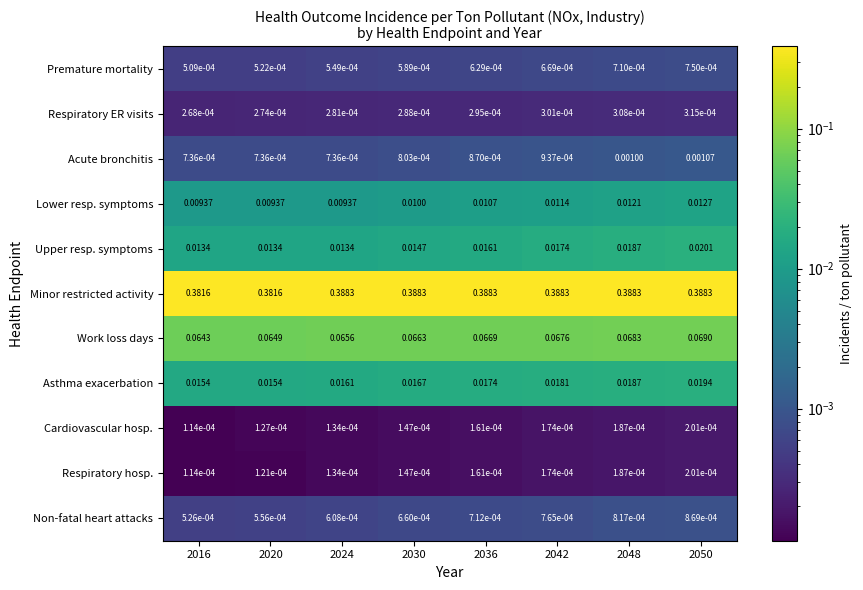

At 2020, list the series in order from smallest to largest.

Respiratory hosp., Cardiovascular hosp., Respiratory ER visits, Premature mortality, Non-fatal heart attacks, Acute bronchitis, Lower resp. symptoms, Upper resp. symptoms, Asthma exacerbation, Work loss days, Minor restricted activity